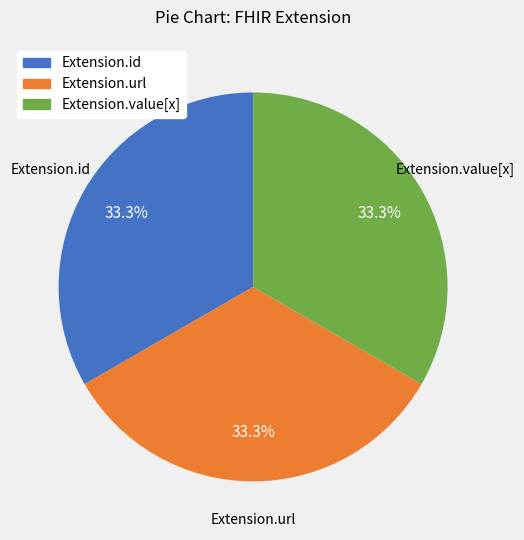

Is Extension.id the majority of the pie?

No